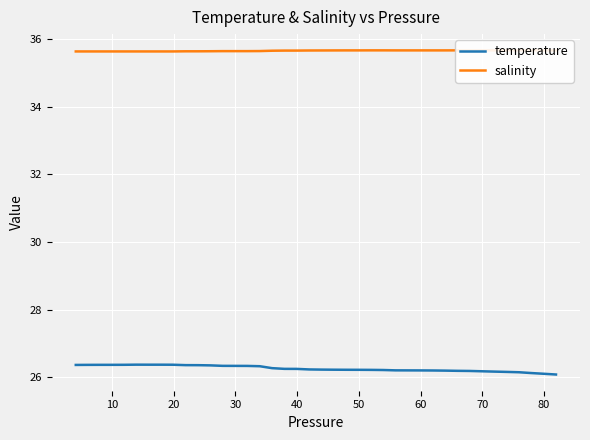

Which series has the widest spread of values?

temperature